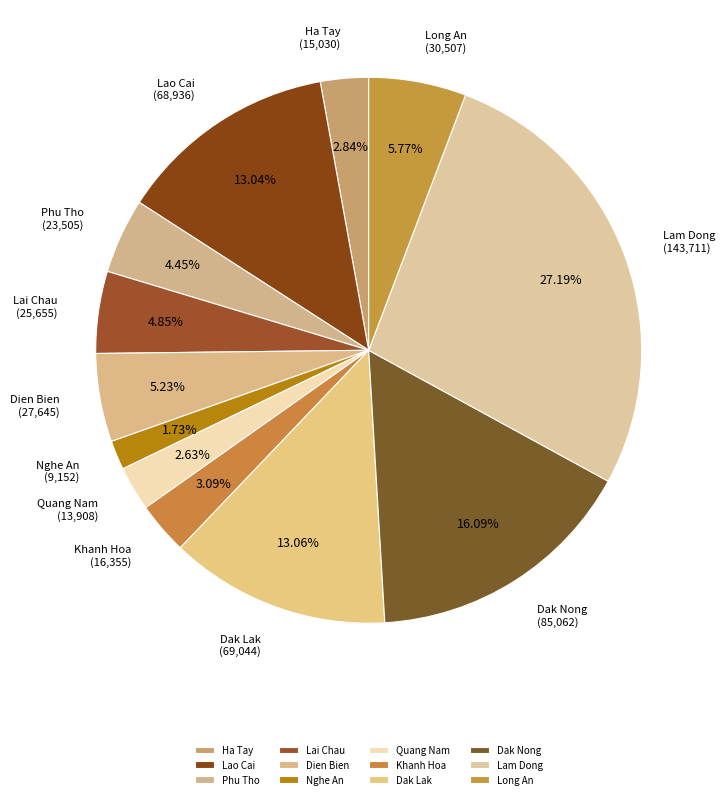

To the nearest percent, what is the average slice percentage?

8%